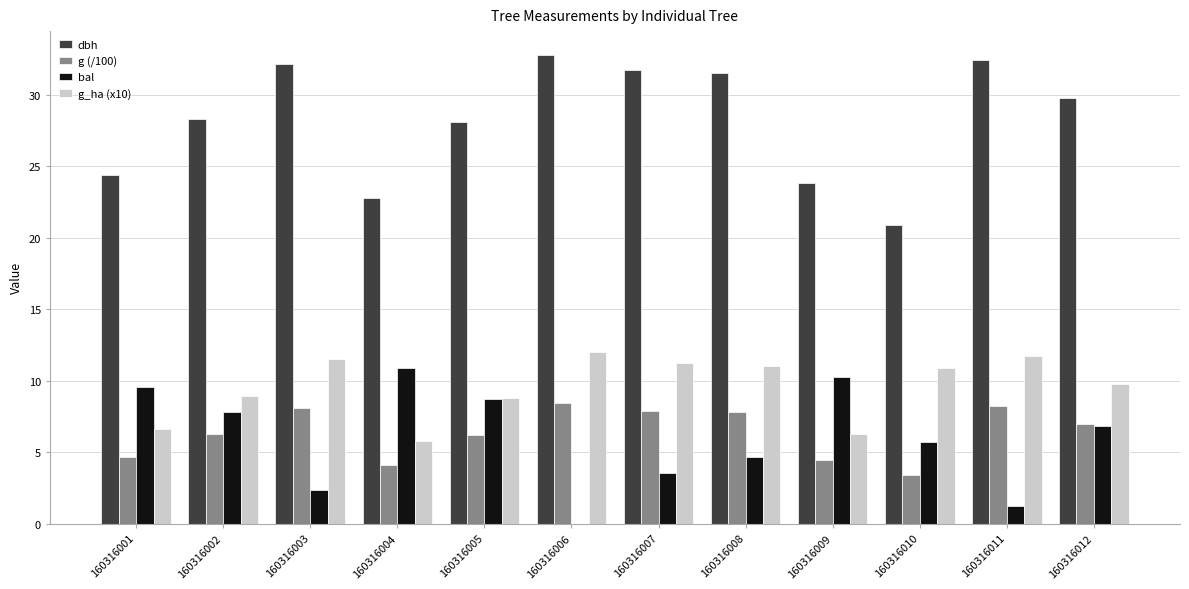

What is the highest value of the g_ha (x10) series?

12.0